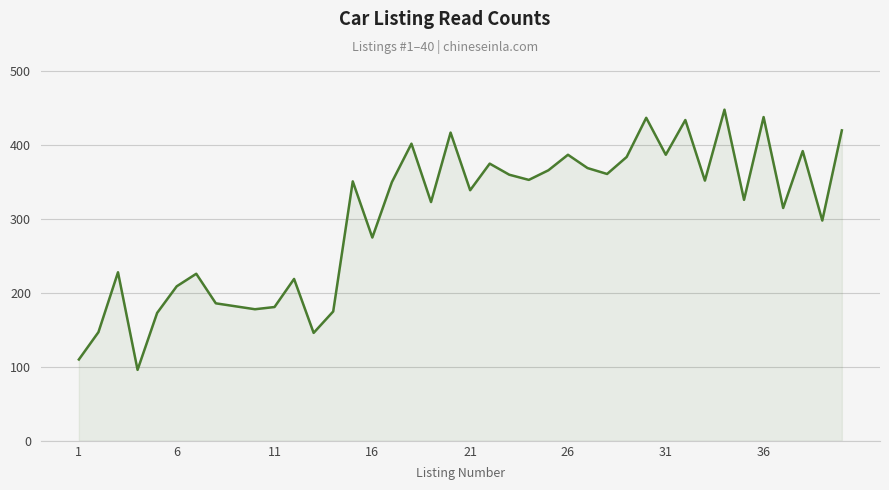

True or false: there are more than 1 points higher than both neighbors.

True